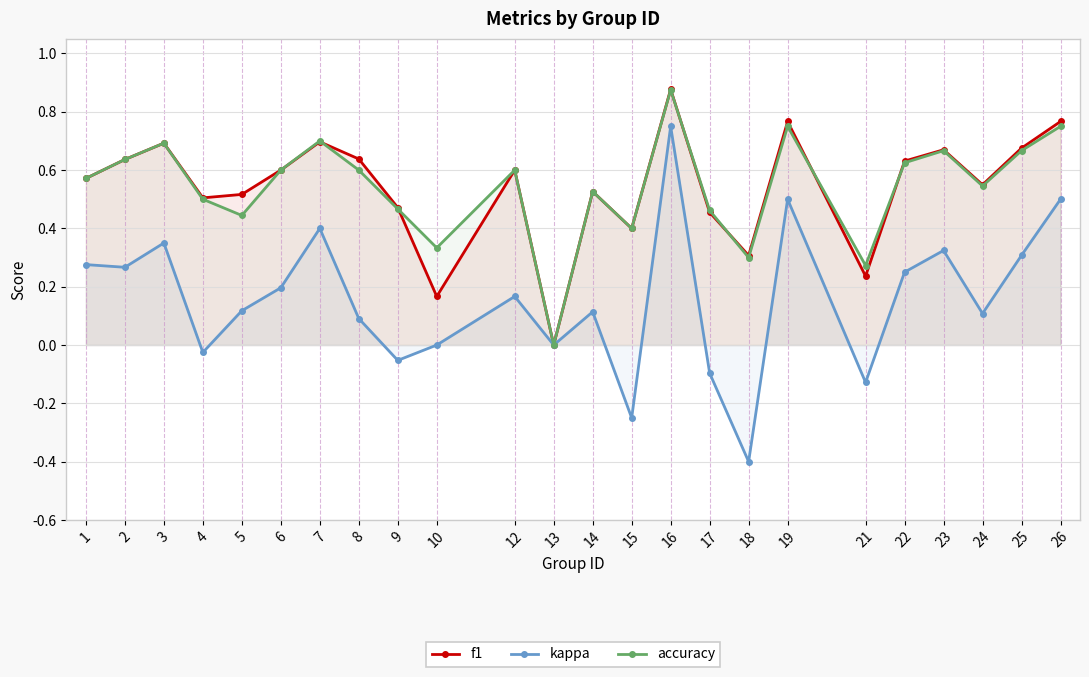

What is the difference between the maximum and second lowest values in the kappa series?

1.0